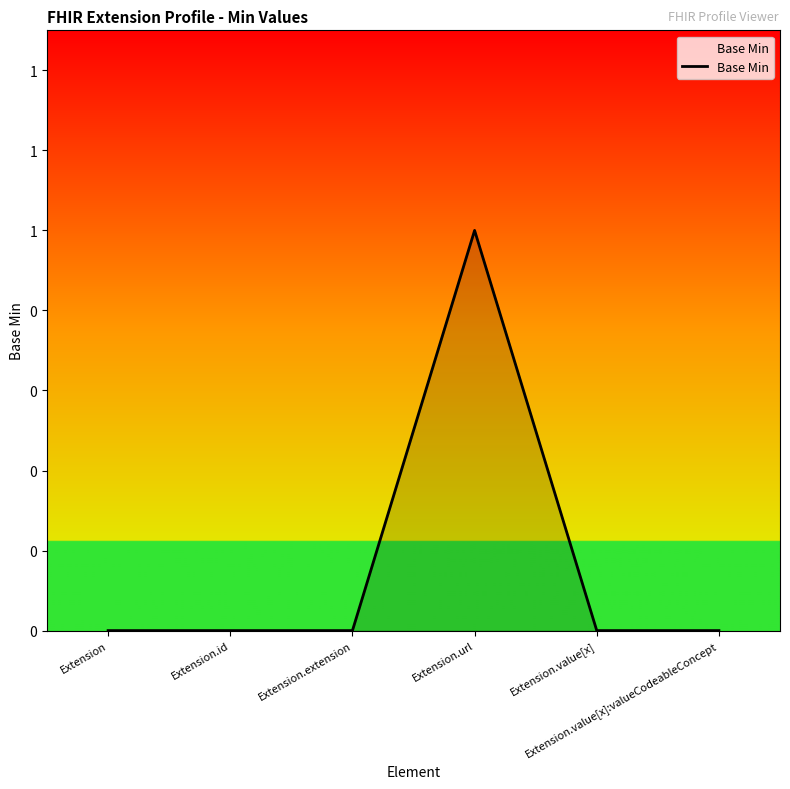

Between Extension.extension and Extension.value[x]:valueCodeableConcept, which is larger?

Extension.extension